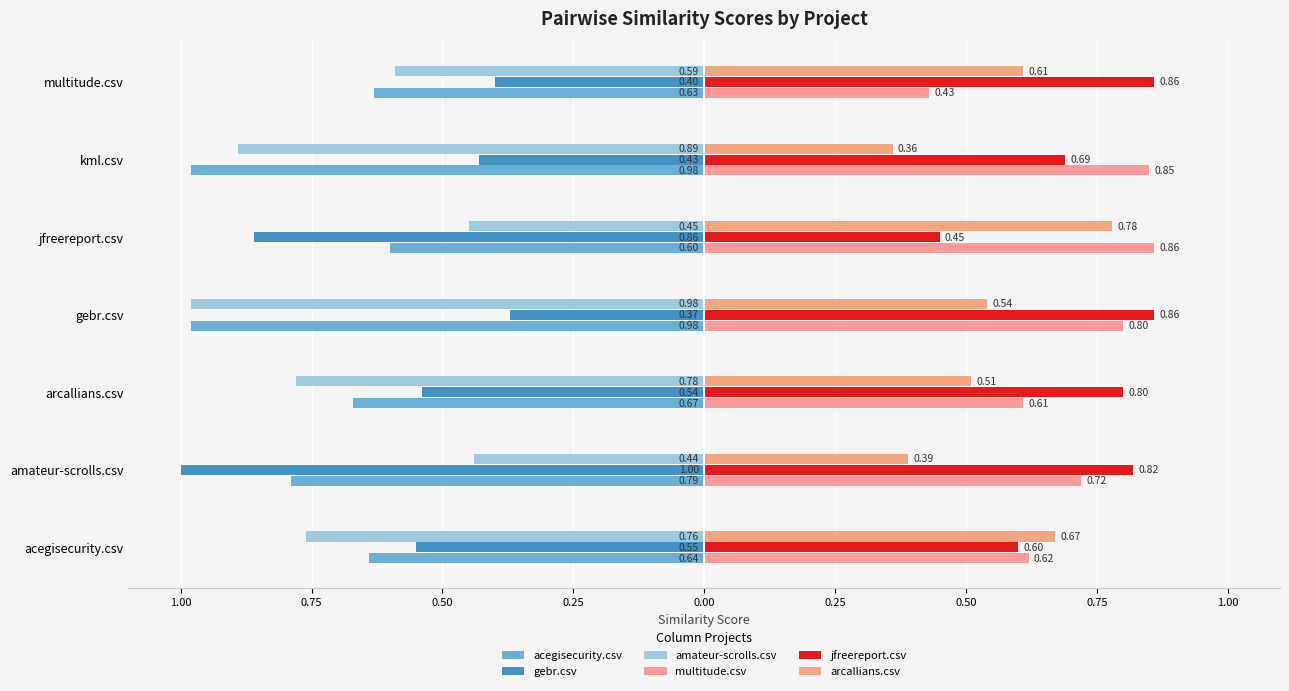

How many groups of bars are there?

7